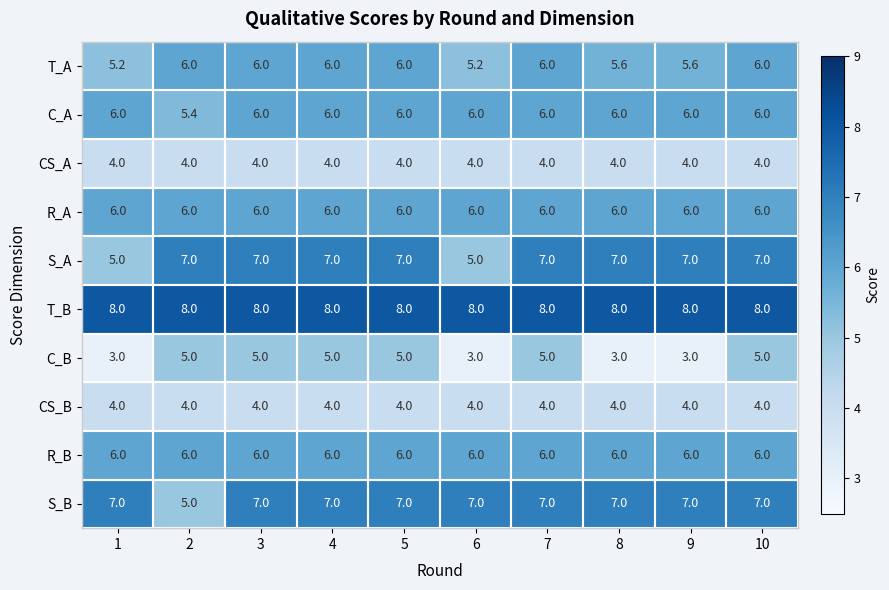

What is the minimum value shown in the chart?

3.0